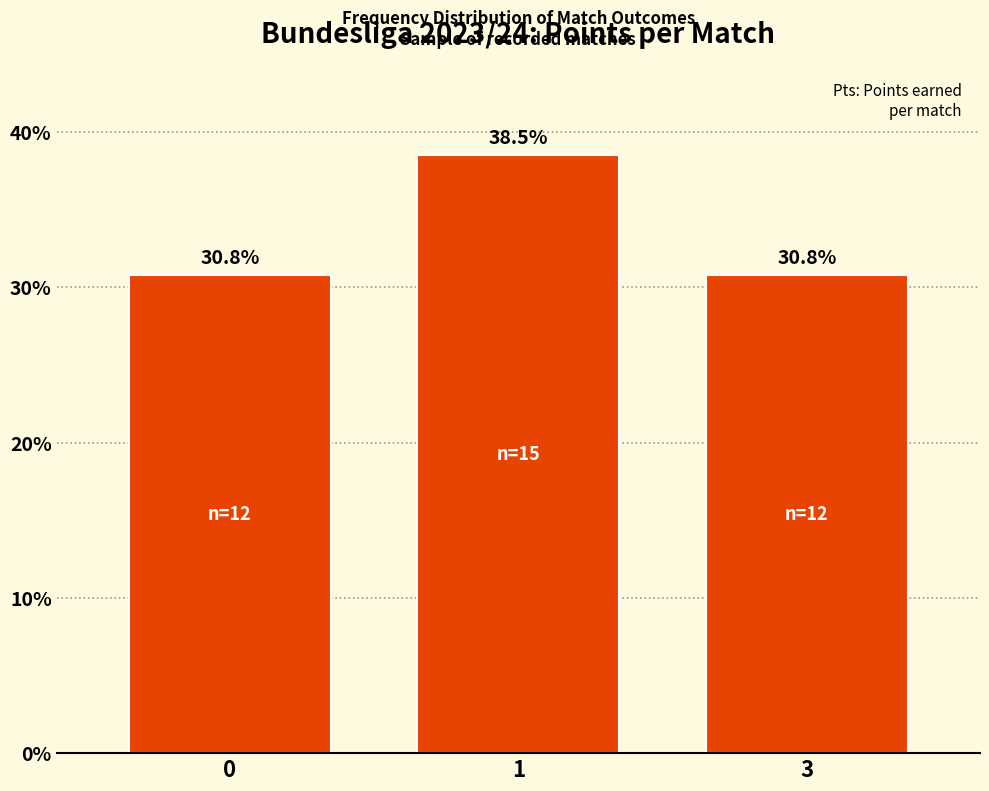

Which has a higher value, 1 or 3?

1